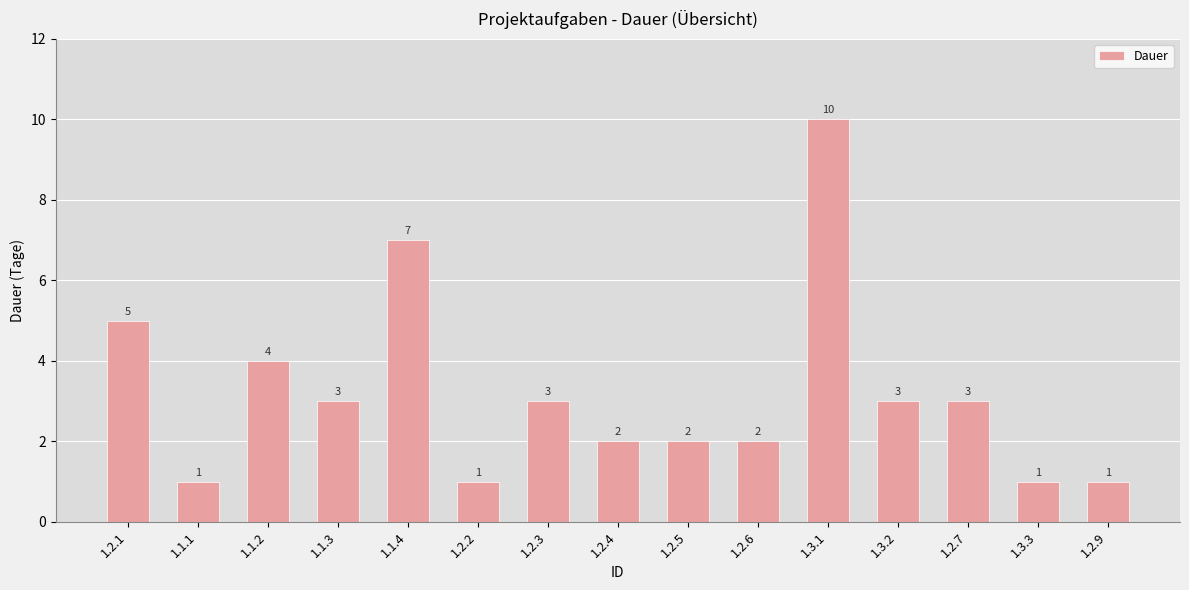

Which category has the highest value across all series?

1.3.1